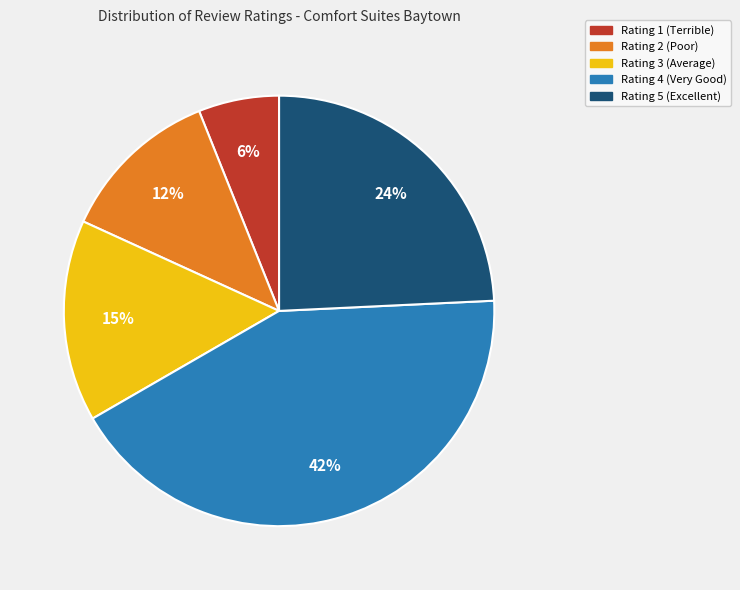

How many slices are in this pie chart?

5